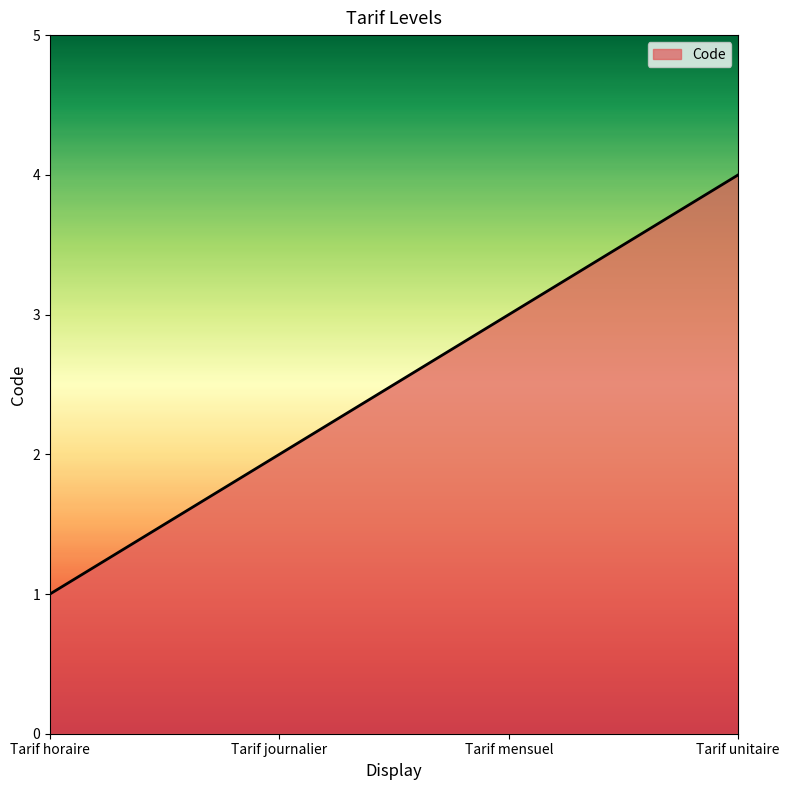

How many lines are shown in the chart?

1